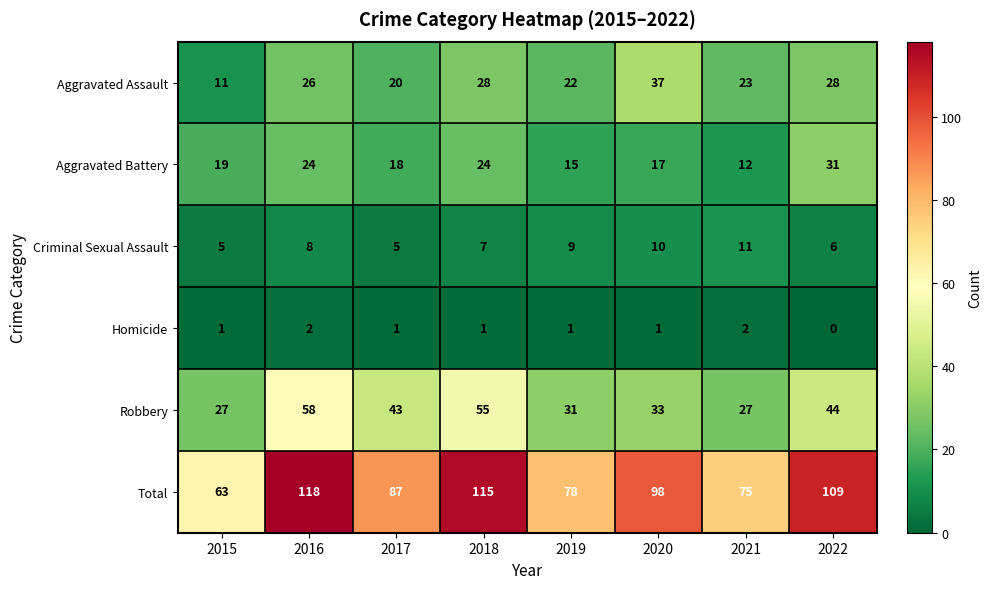

Which series has the largest total across all categories?

Total